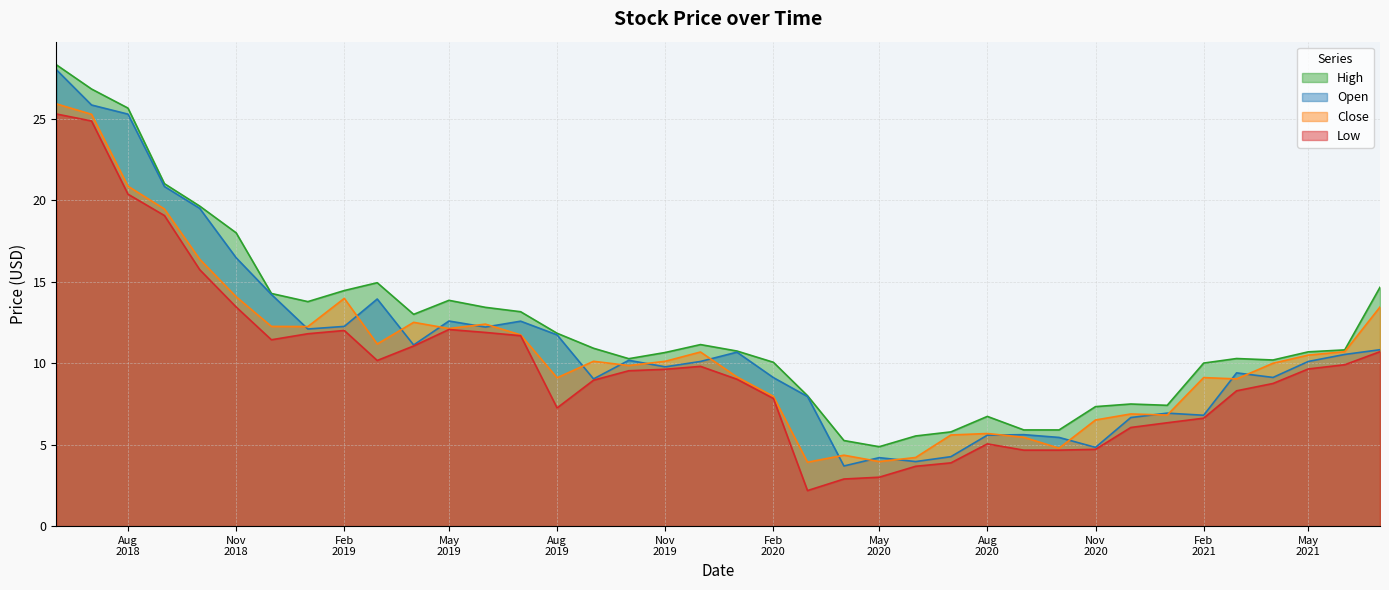

What is the difference between the maximum and second lowest values in the Low series?

22.4